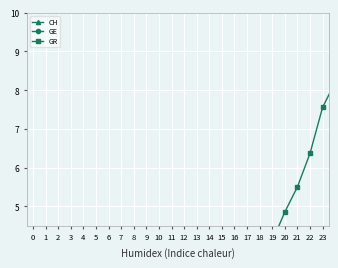

What is the sum of the GR values at 11 and 3?

1.9